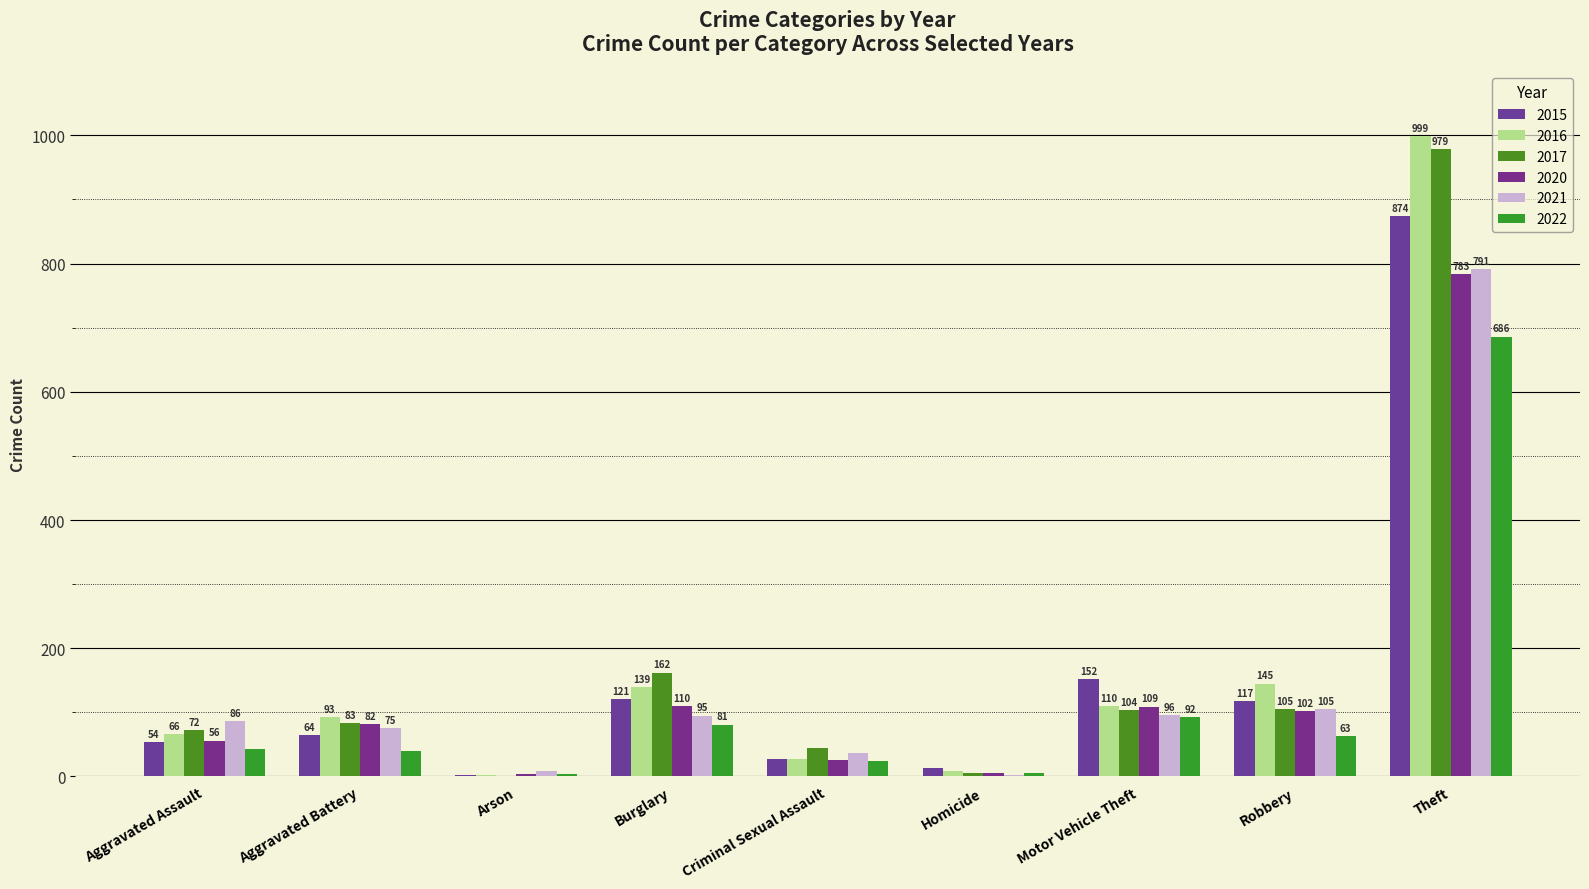

Are the bars horizontal?

No